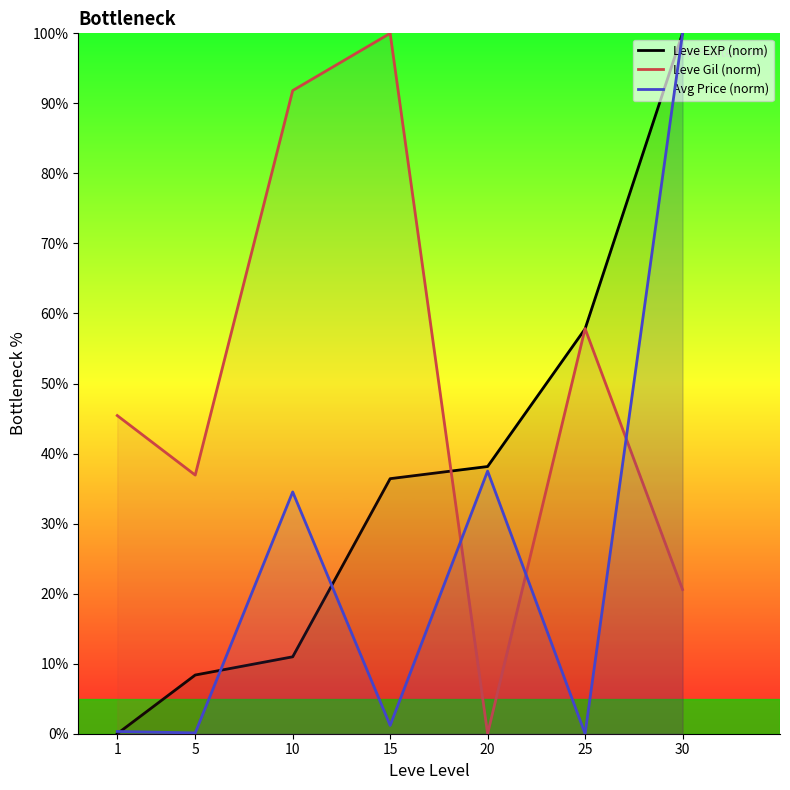

Where does the Leve EXP (norm) series first go above 36?

15